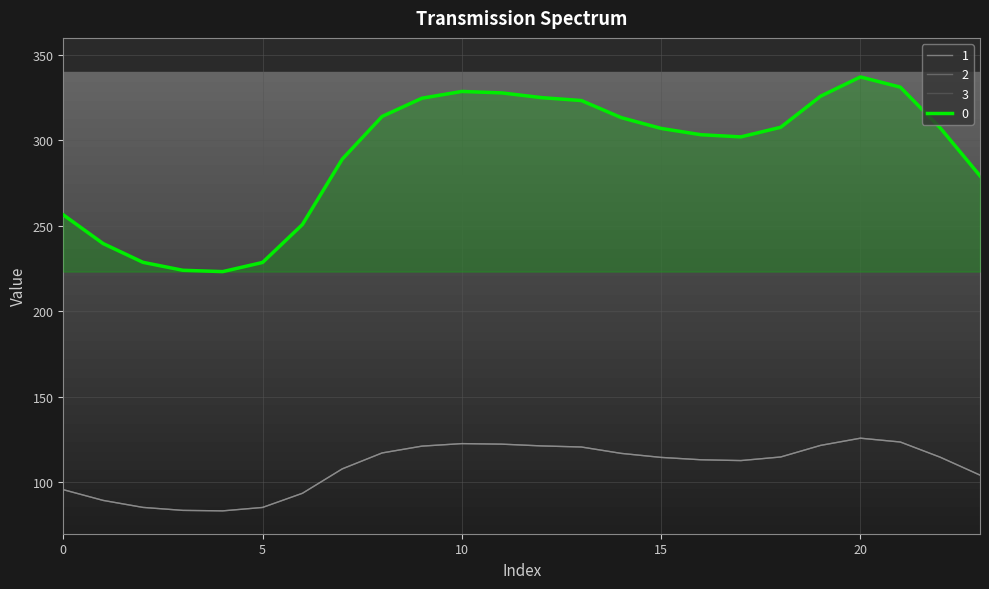

How many interior local peaks does the 0 series have?

2